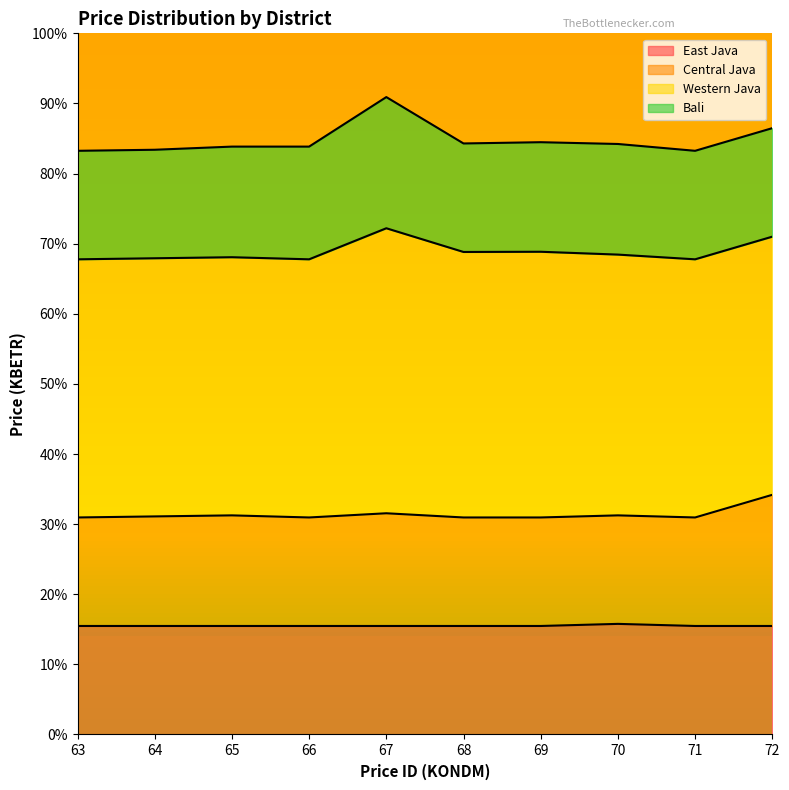

Is the value of Central Java at 69 greater than the value of East Java at 69?

Yes